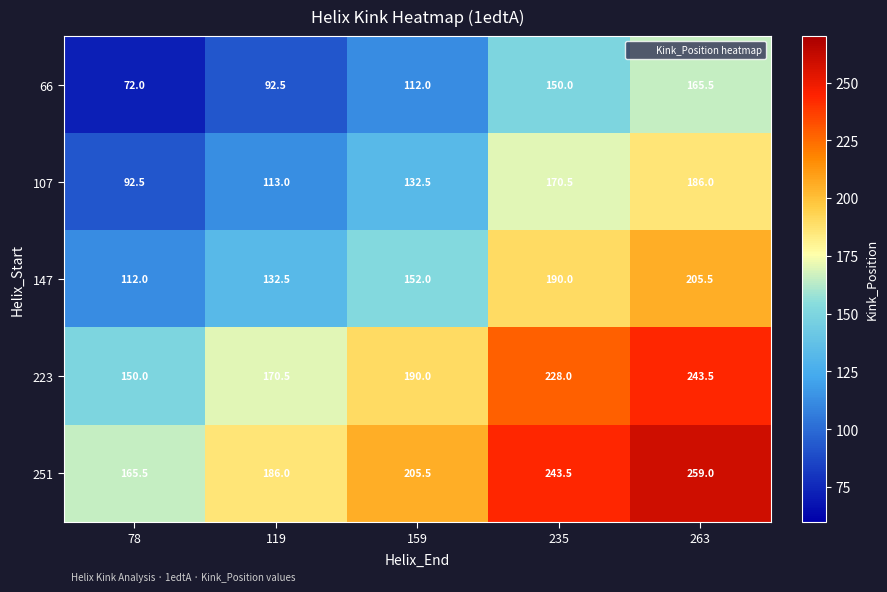

What is the total value across all series at 159?

792.0